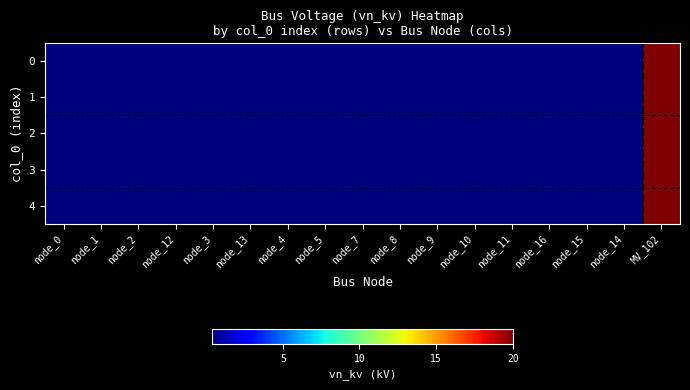

List the series in order of their peak value, lowest first.

0, 1, 2, 3, 4